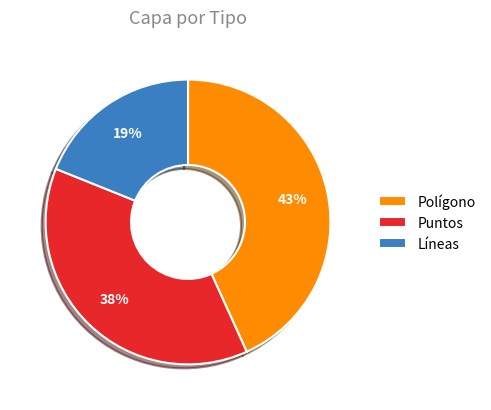

Is there a majority slice in this chart?

No